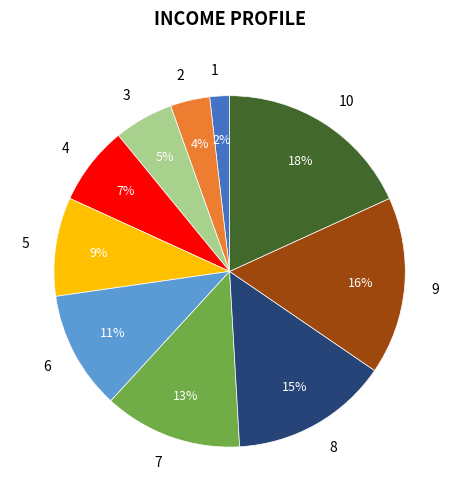

Approximately how many times larger is the value at 3 compared to 5?

0.6